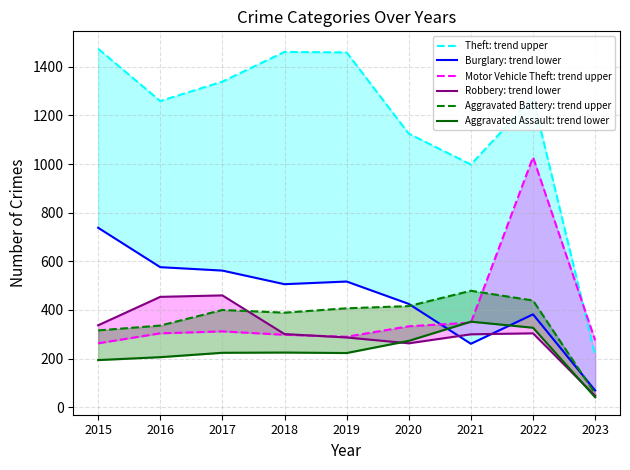

The value of Robbery: trend lower at 2015 is 225. True or false?

False